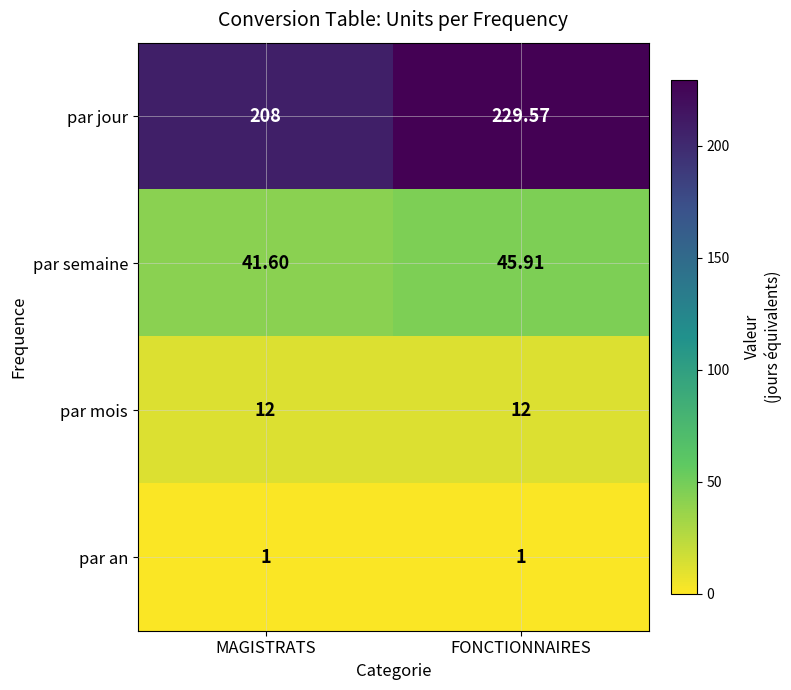

Between MAGISTRATS and FONCTIONNAIRES, which series saw the biggest shift?

par jour